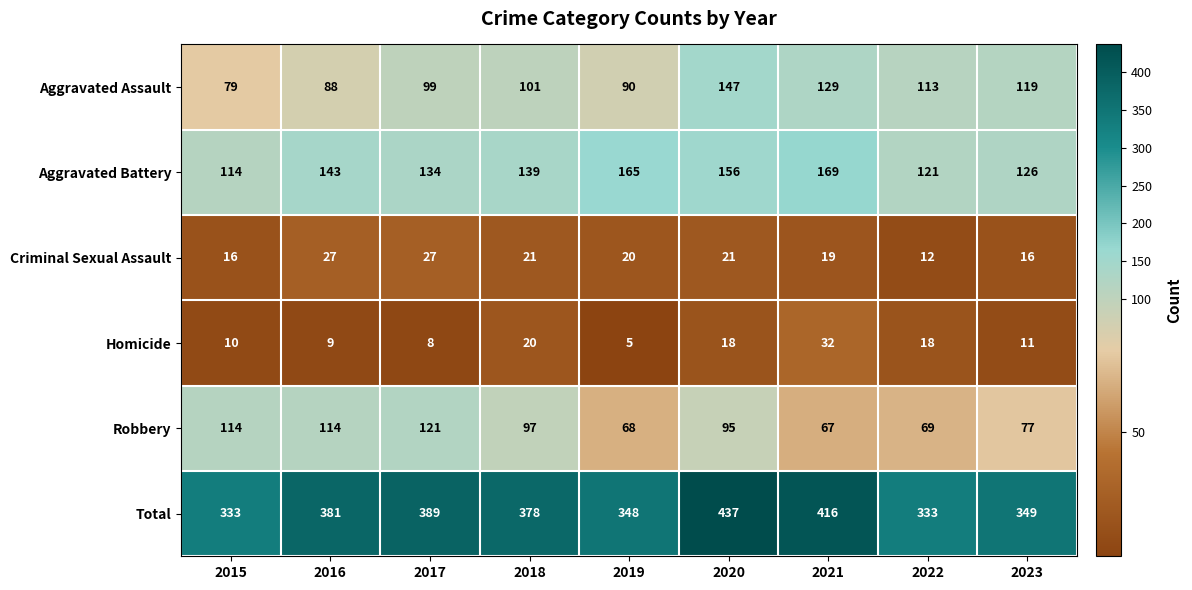

List the series in order of their peak value, highest first.

Total, Aggravated Battery, Aggravated Assault, Robbery, Homicide, Criminal Sexual Assault